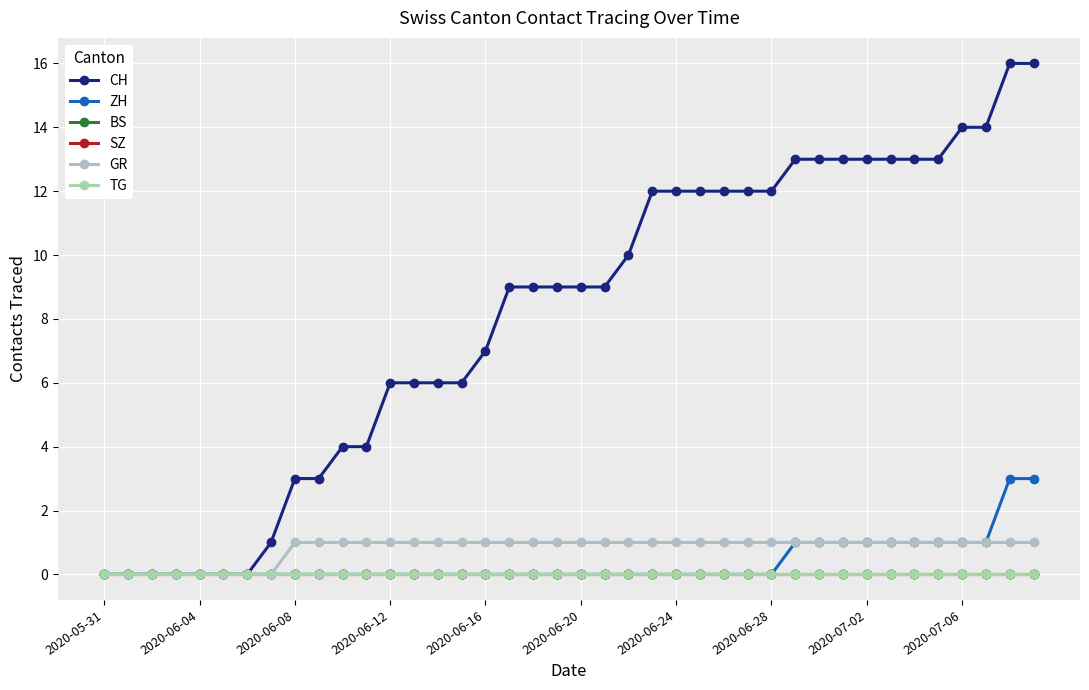

Is this an area chart (filled region under the line)?

No